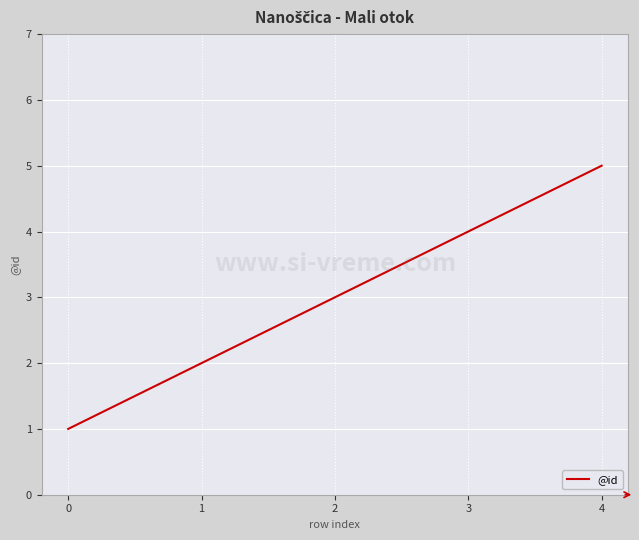

What is the sum of the values at 4 and 0?

6